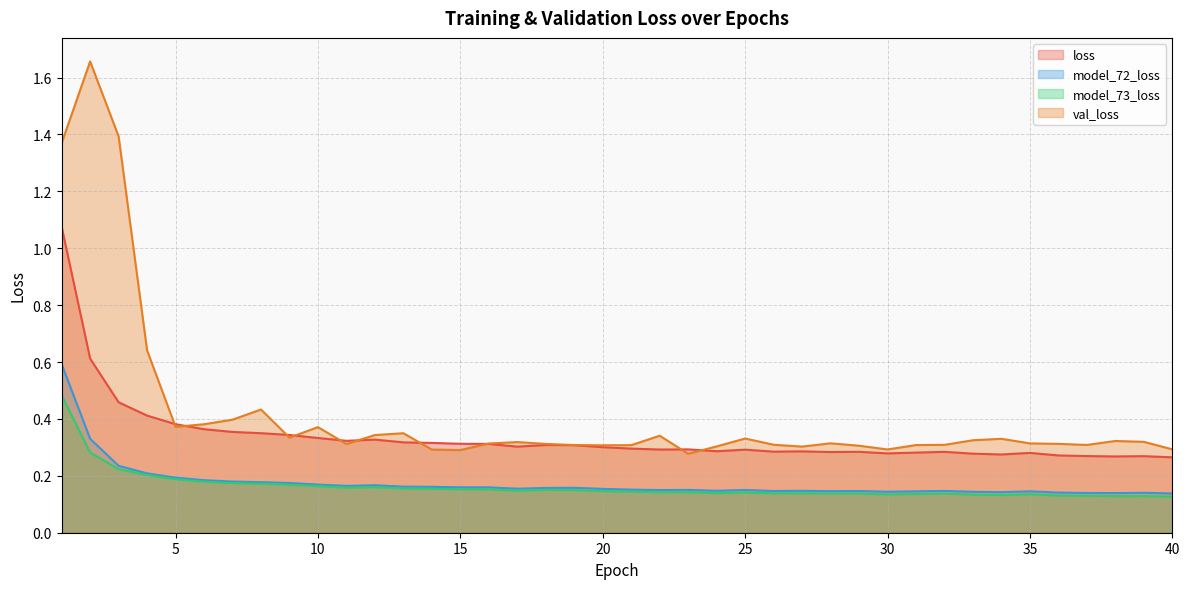

What is the sum of all model_73_loss values?

6.5